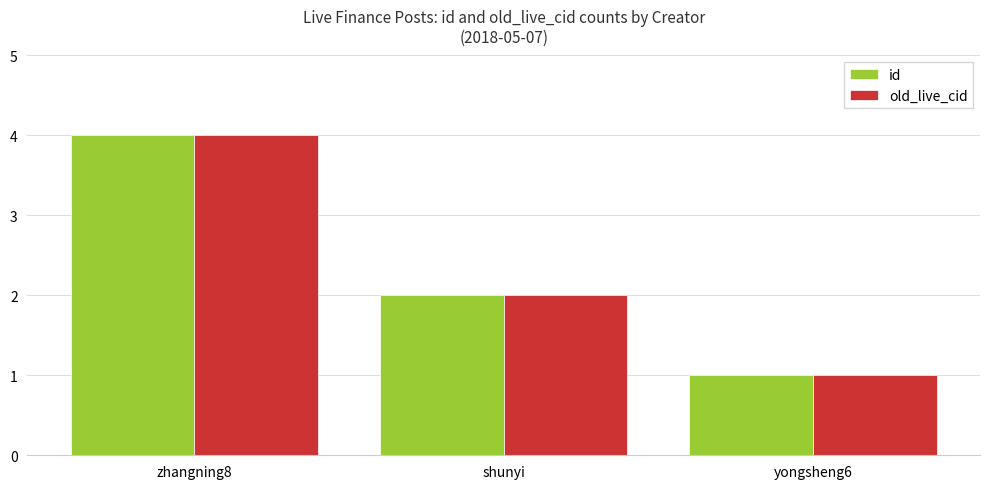

Is the value of old_live_cid at yongsheng6 greater than the value of id at zhangning8?

No